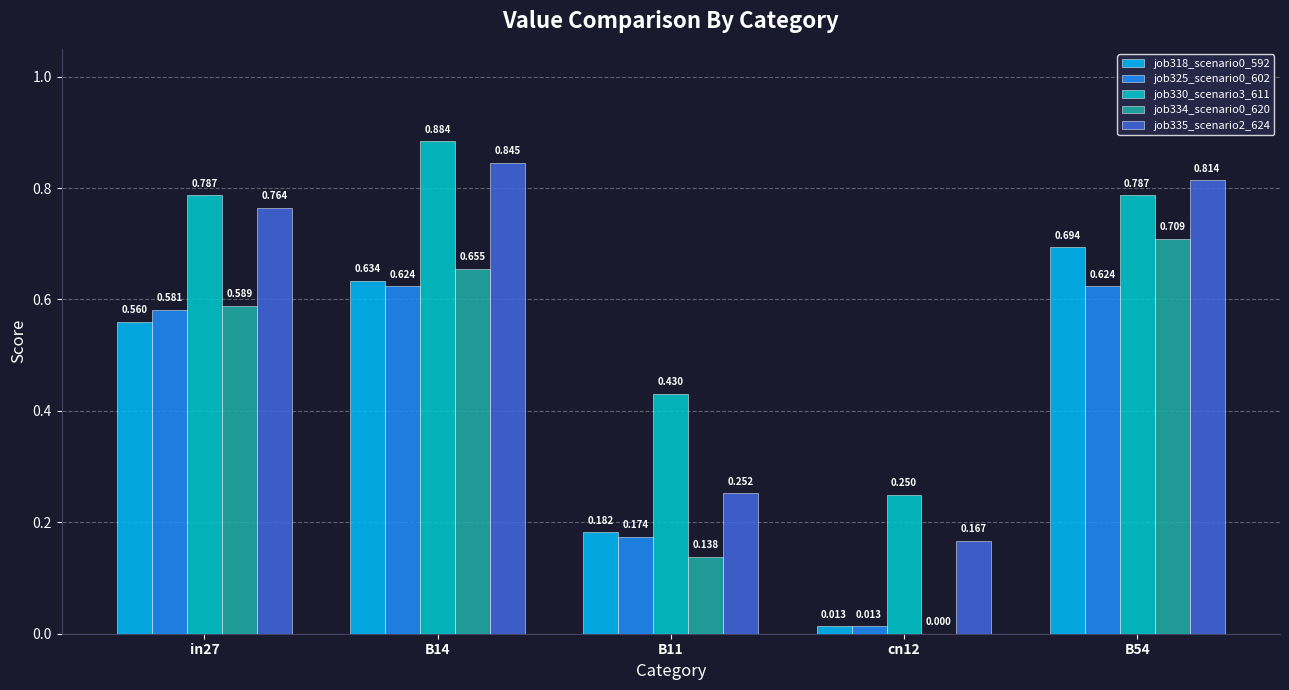

Is the value of job330_scenario3_611 at in27 greater than the value of job335_scenario2_624 at B14?

No